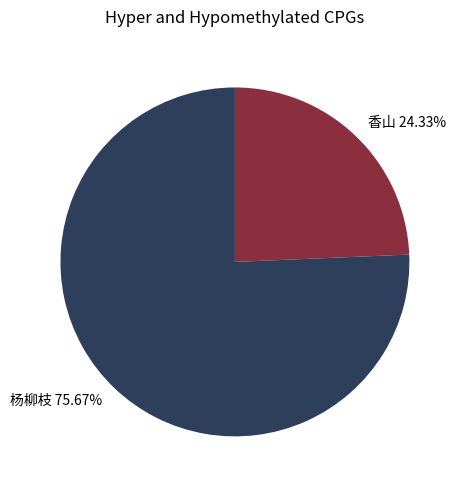

Is there any slice that represents more than half of the pie?

Yes